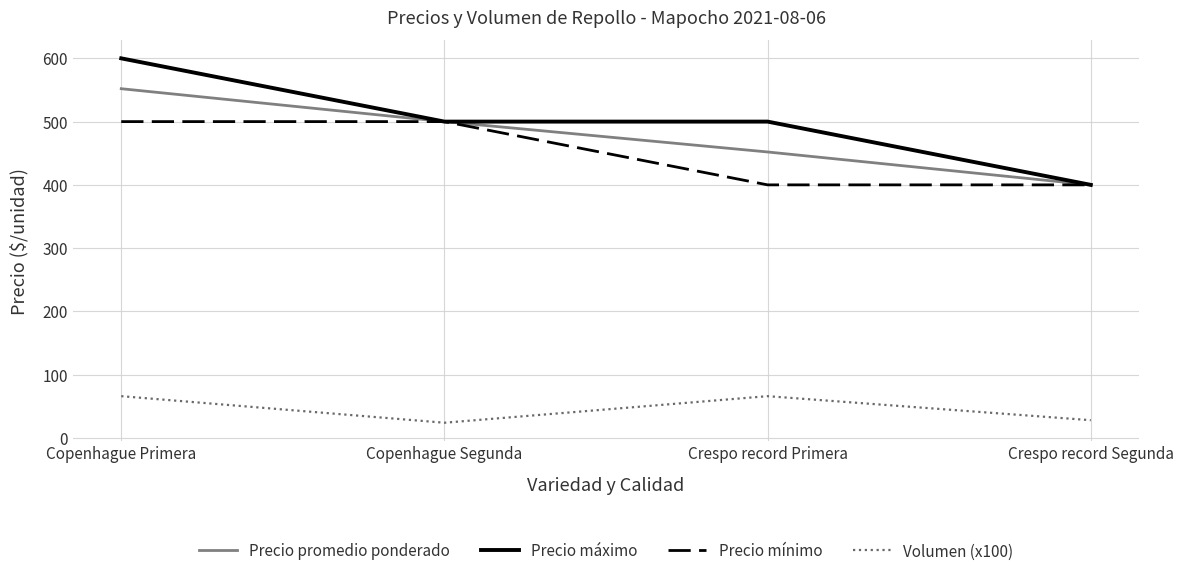

List the series in order of their peak value, highest first.

Precio máximo, Precio promedio ponderado, Precio mínimo, Volumen (x100)